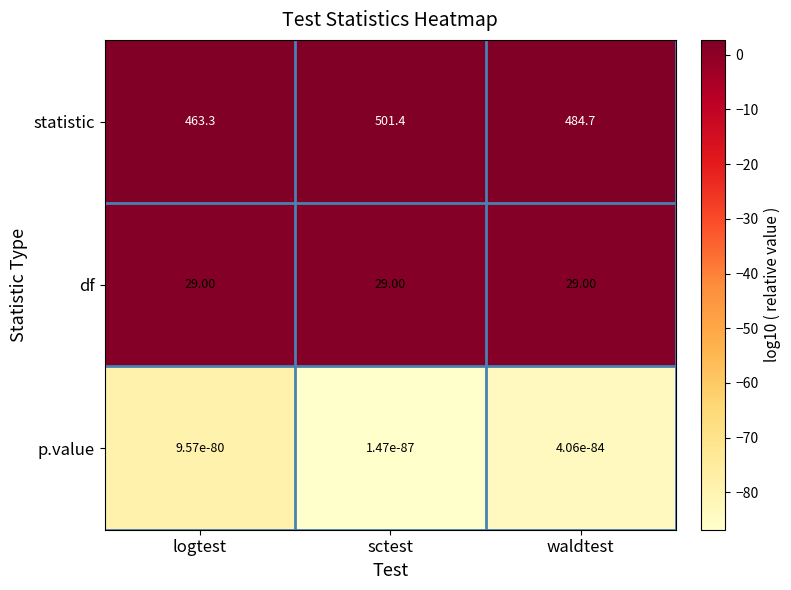

Which label corresponds to the largest value in the chart?

sctest